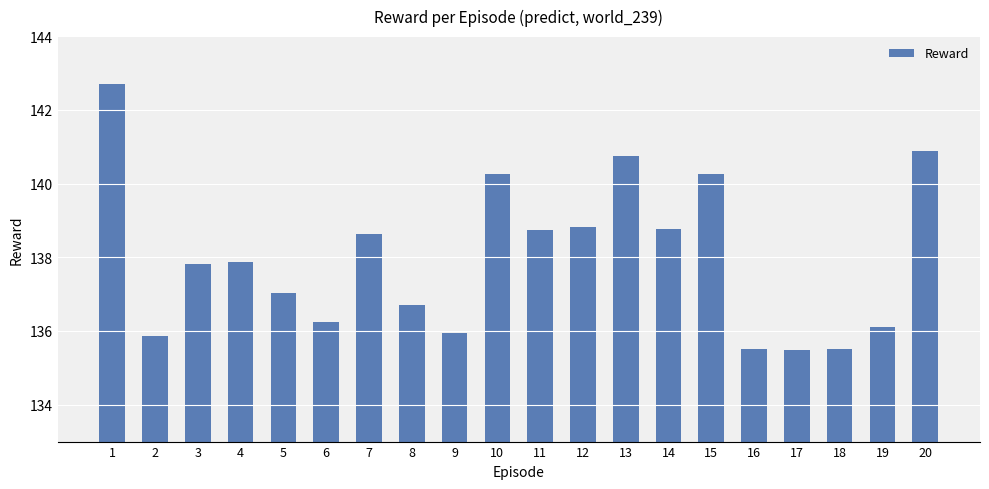

What is the average value?

138.0